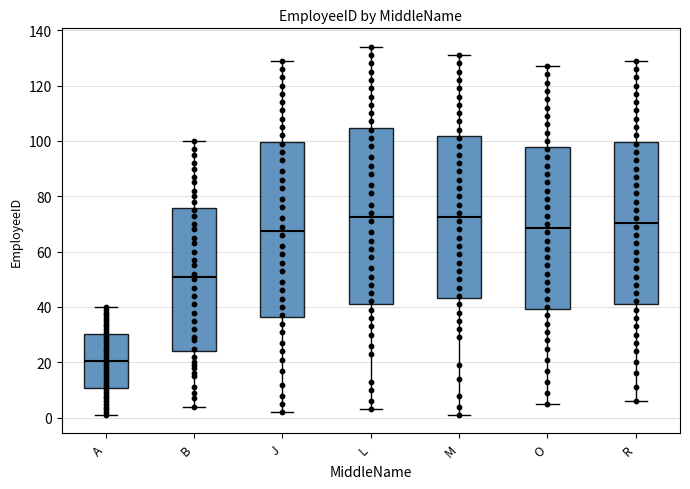

Which box has the lowest median line?

A